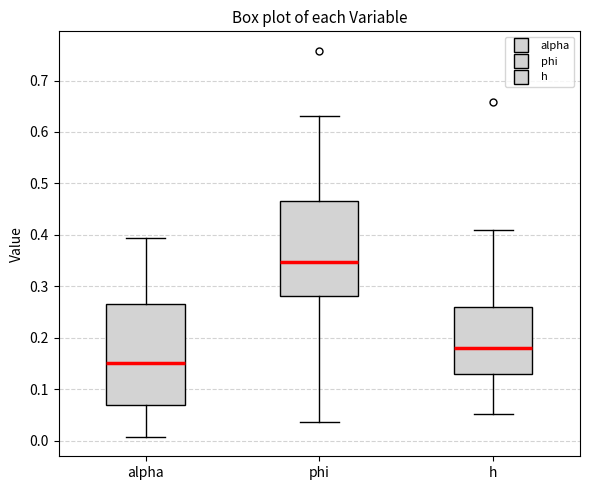

Reading left to right, read every box against the y-axis: the position of its median line, the range the box covers, and the ends of its whiskers. The values are not printed on the chart, so give them approximately, as read against the axis.

alpha: median 0.15, box 0.07 to 0.27, whiskers 0.01 to 0.39
phi: median 0.35, box 0.28 to 0.47, whiskers 0.04 to 0.63
h: median 0.18, box 0.13 to 0.26, whiskers 0.05 to 0.41